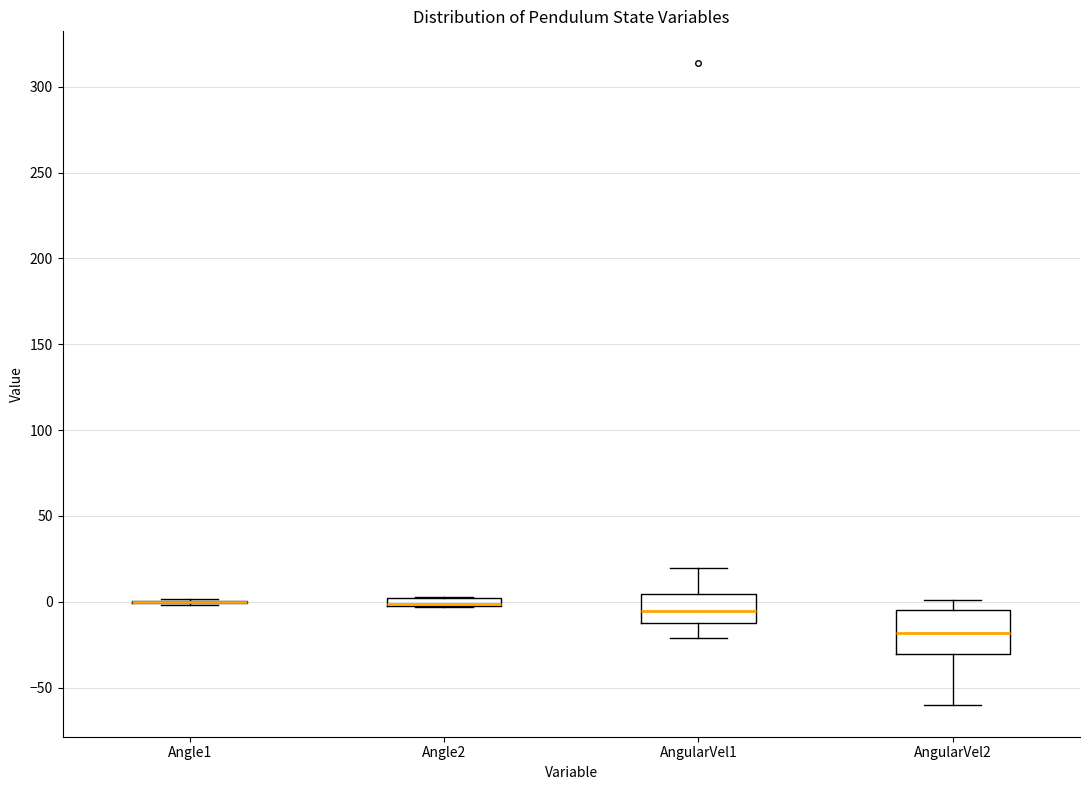

Comparing the boxes themselves (not the whiskers), which one is the tallest?

AngularVel2